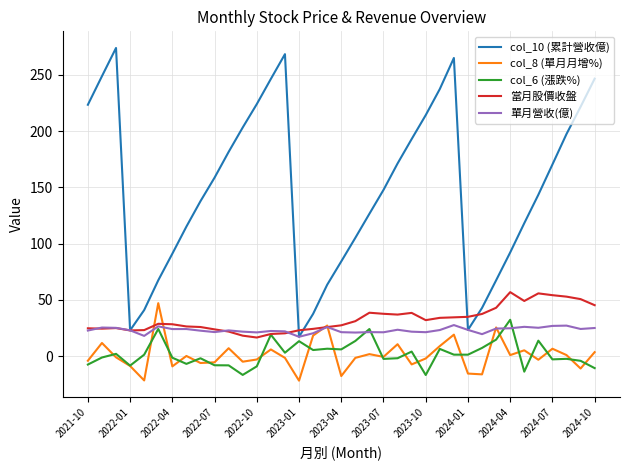

What is the highest value of the col_6 (漲跌%) series?

32.3